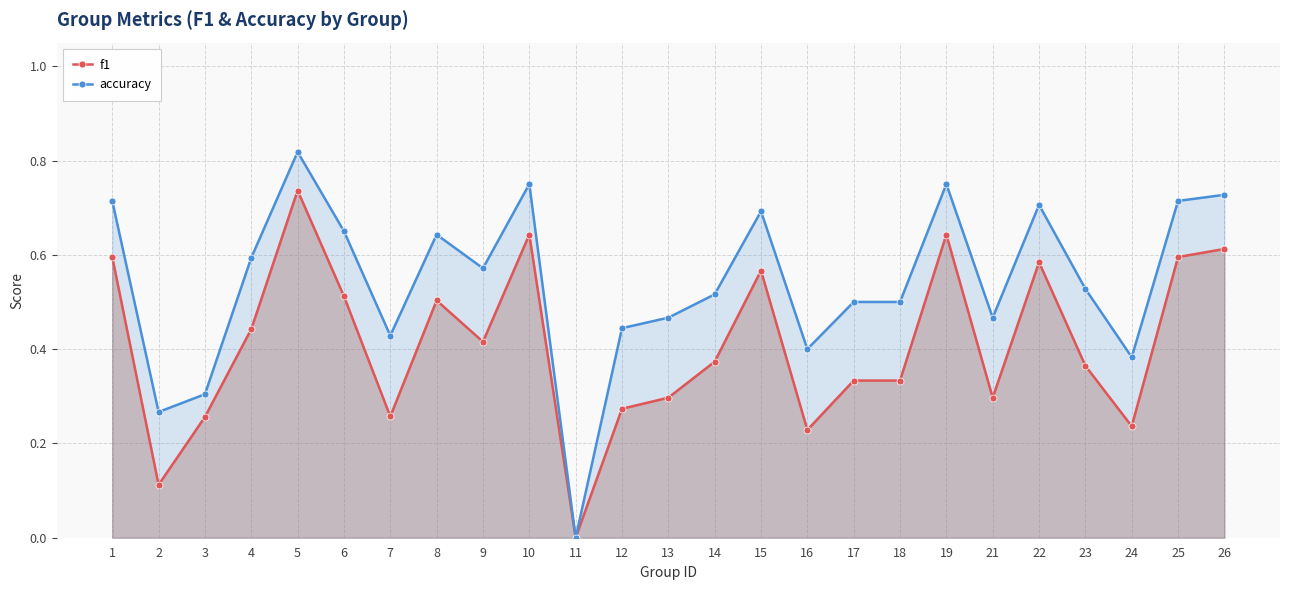

Rank the categories by accuracy value from lowest to highest.

11, 2, 3, 24, 16, 7, 12, 13, 21, 17, 18, 14, 23, 9, 4, 8, 6, 15, 22, 1, 25, 26, 10, 19, 5